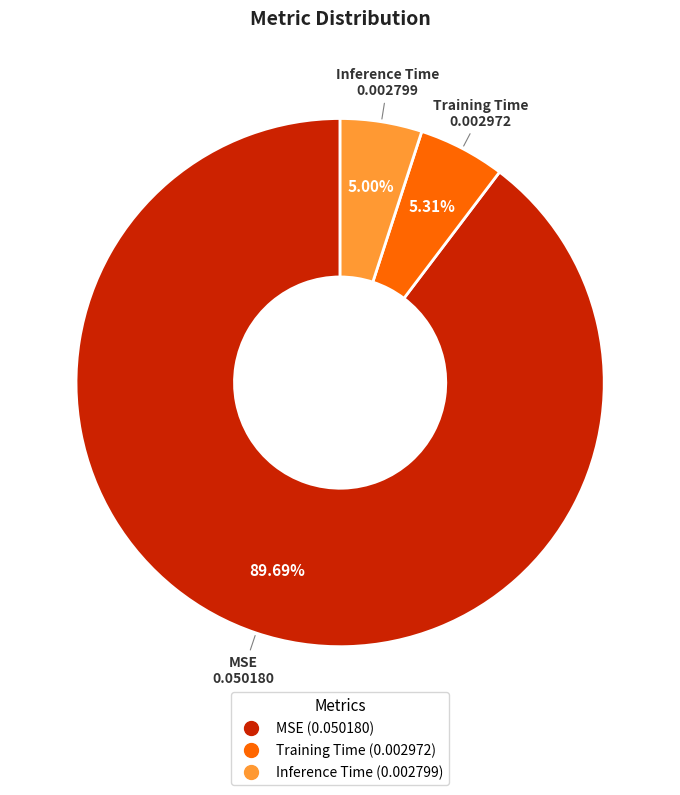

True or false: Training Time accounts for 20% of the total.

False